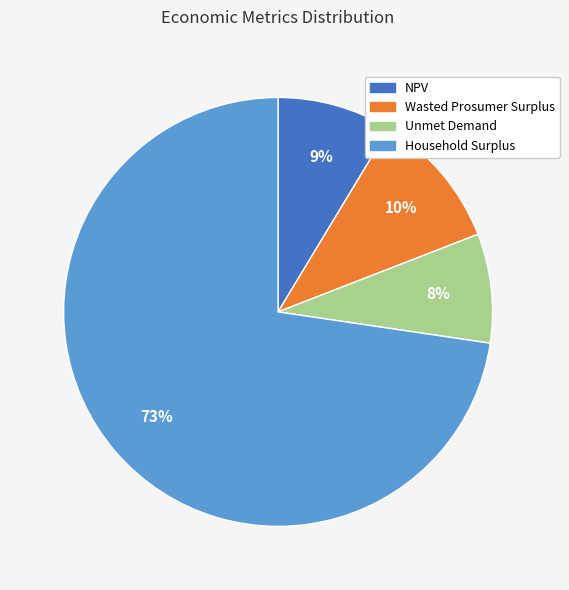

To the nearest percent, what is the combined percentage of Wasted Prosumer Surplus and Household Surplus?

83%